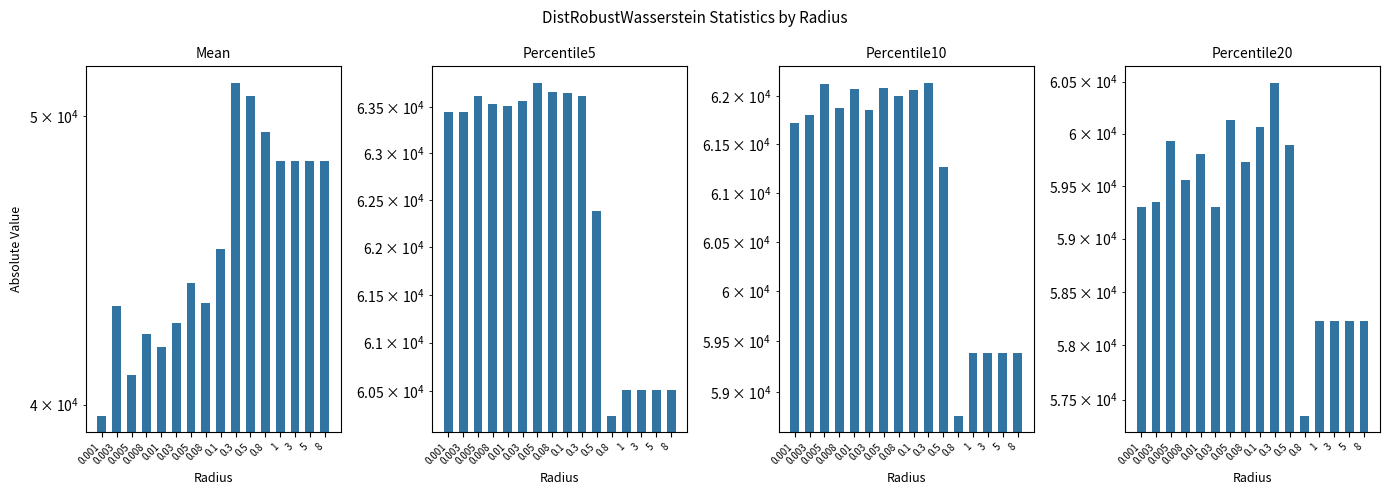

What is the label of the 10th bar from the right?

0.05